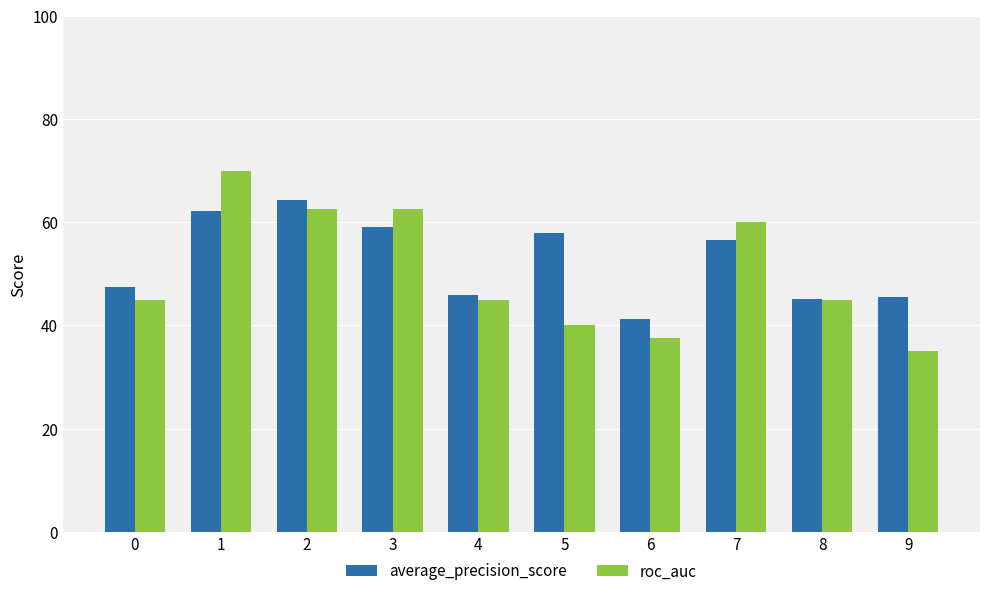

What is the value of the average_precision_score bar at the 6th from the left?

0.6